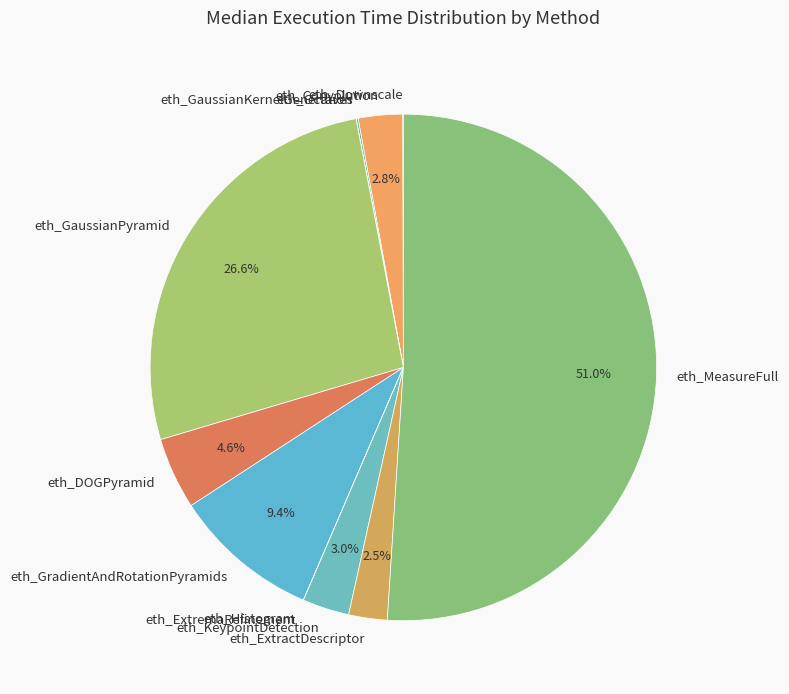

To the nearest percent, what is the difference between the largest and smallest slice percentages?

51%